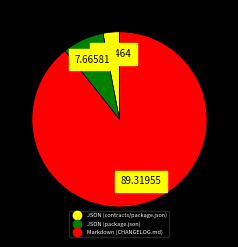

Is it true that JSON (contracts/package.json) is 3% of the pie?

True